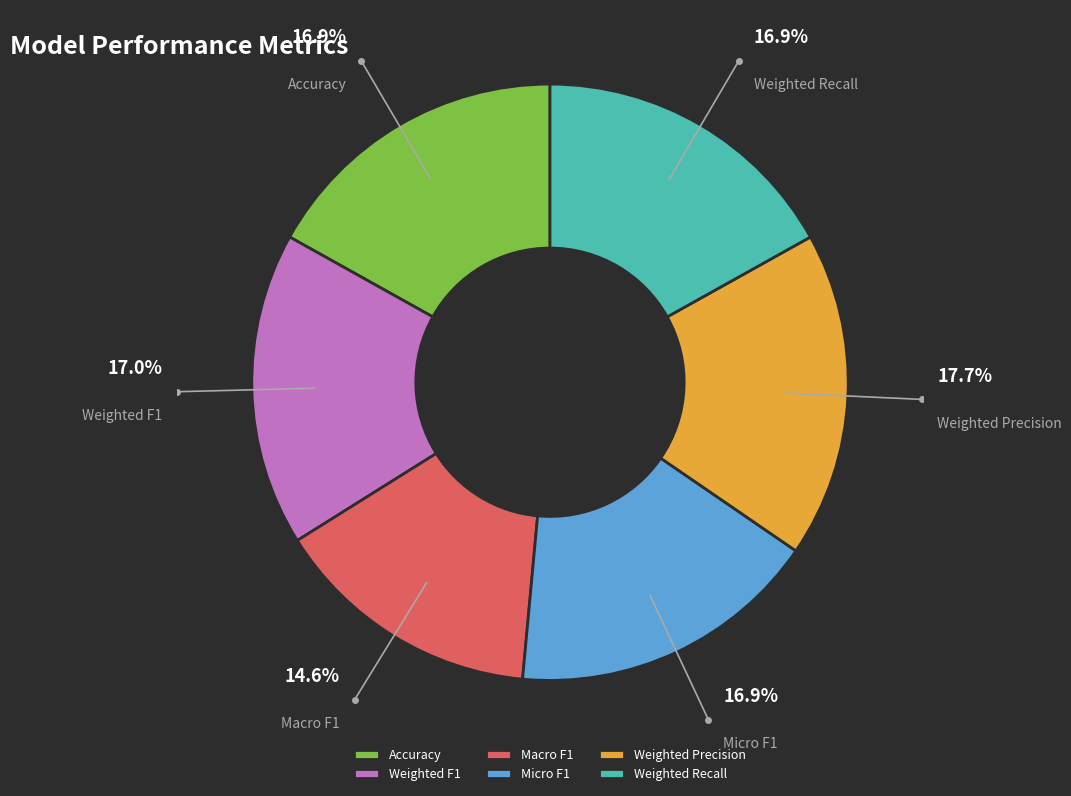

What is the smallest slice in the pie chart?

Macro F1